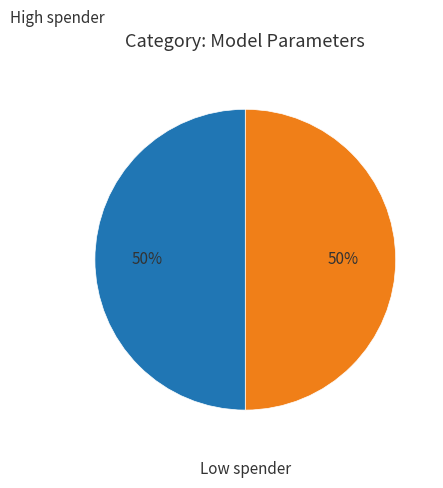

To the nearest percent, what is the average slice percentage?

50%